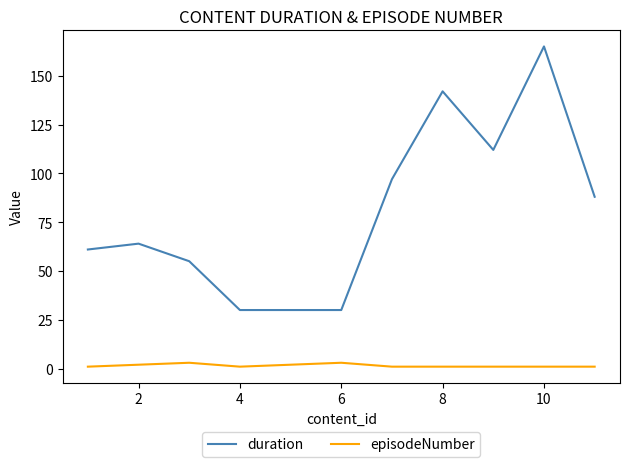

Which series has the largest range (max minus min)?

duration